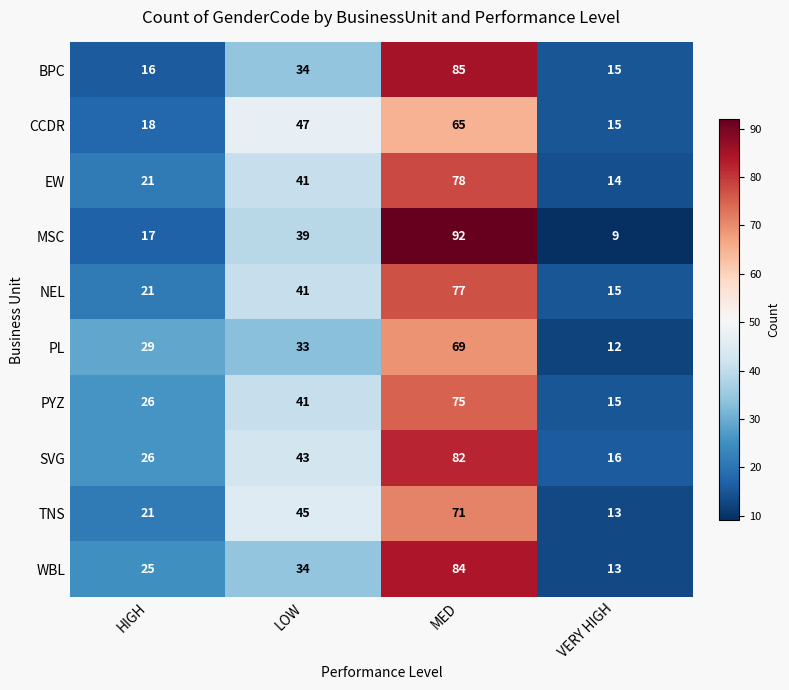

Is it true that TNS equals 9 at HIGH?

False